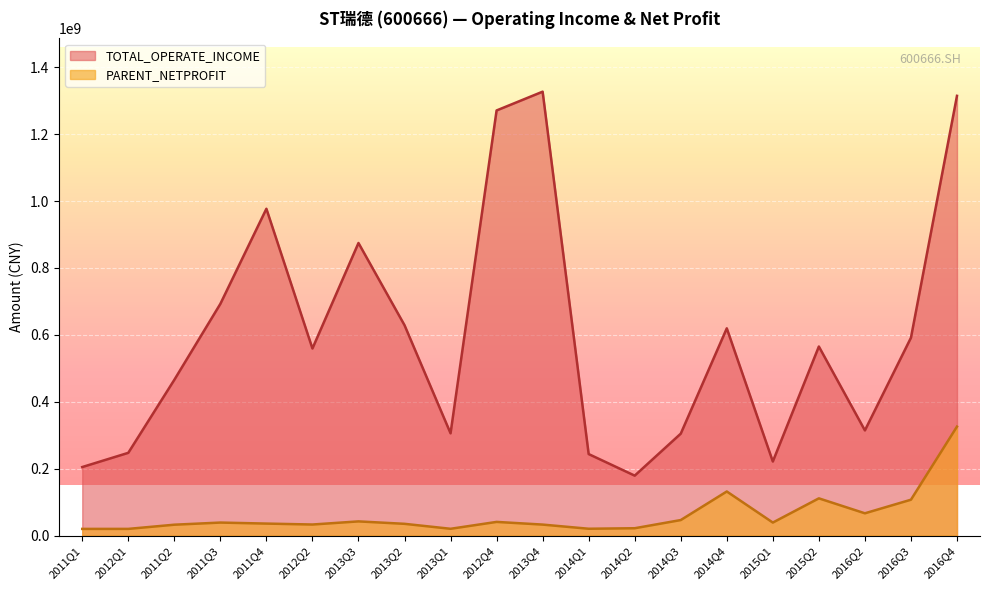

The TOTAL_OPERATE_INCOME series shows 267572120.5 at 2011Q1. True or false?

False